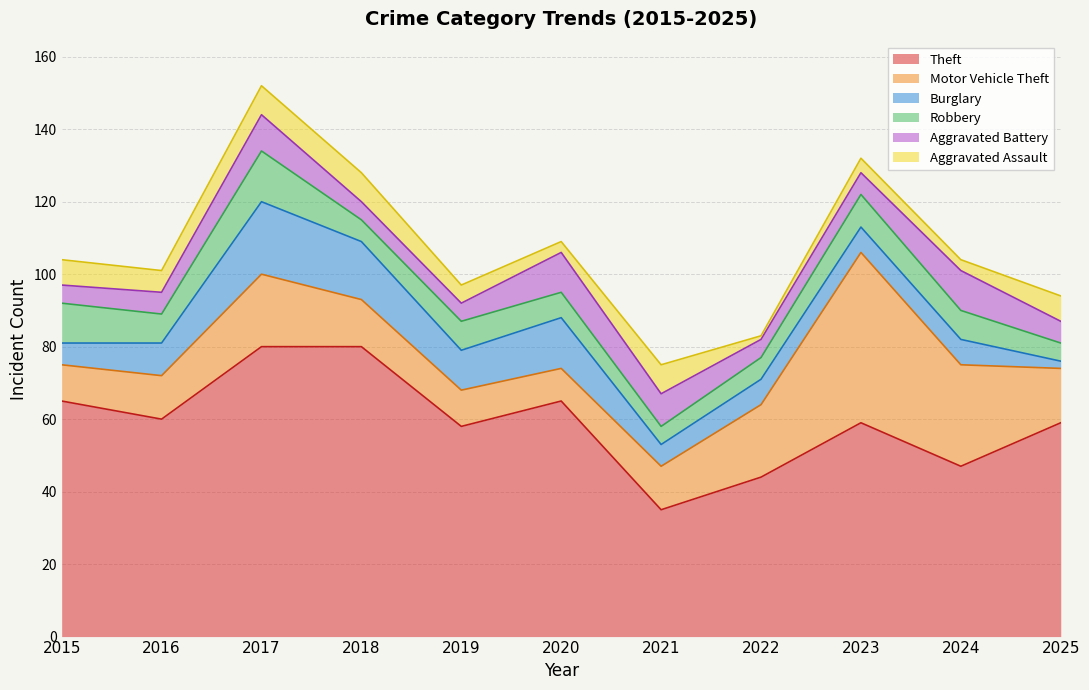

Reading left to right, extract all data points from this chart.

Theft: 2015=65	2016=60	2017=80	2018=80	2019=58	2020=65	2021=35	2022=44	2023=59	2024=47	2025=59
Motor Vehicle Theft: 2015=10	2016=12	2017=20	2018=13	2019=10	2020=9	2021=12	2022=20	2023=47	2024=28	2025=15
Burglary: 2015=6	2016=9	2017=20	2018=16	2019=11	2020=14	2021=6	2022=7	2023=7	2024=7	2025=2
Robbery: 2015=11	2016=8	2017=14	2018=6	2019=8	2020=7	2021=5	2022=6	2023=9	2024=8	2025=5
Aggravated Battery: 2015=5	2016=6	2017=10	2018=5	2019=5	2020=11	2021=9	2022=5	2023=6	2024=11	2025=6
Aggravated Assault: 2015=7	2016=6	2017=8	2018=8	2019=5	2020=3	2021=8	2022=1	2023=4	2024=3	2025=7